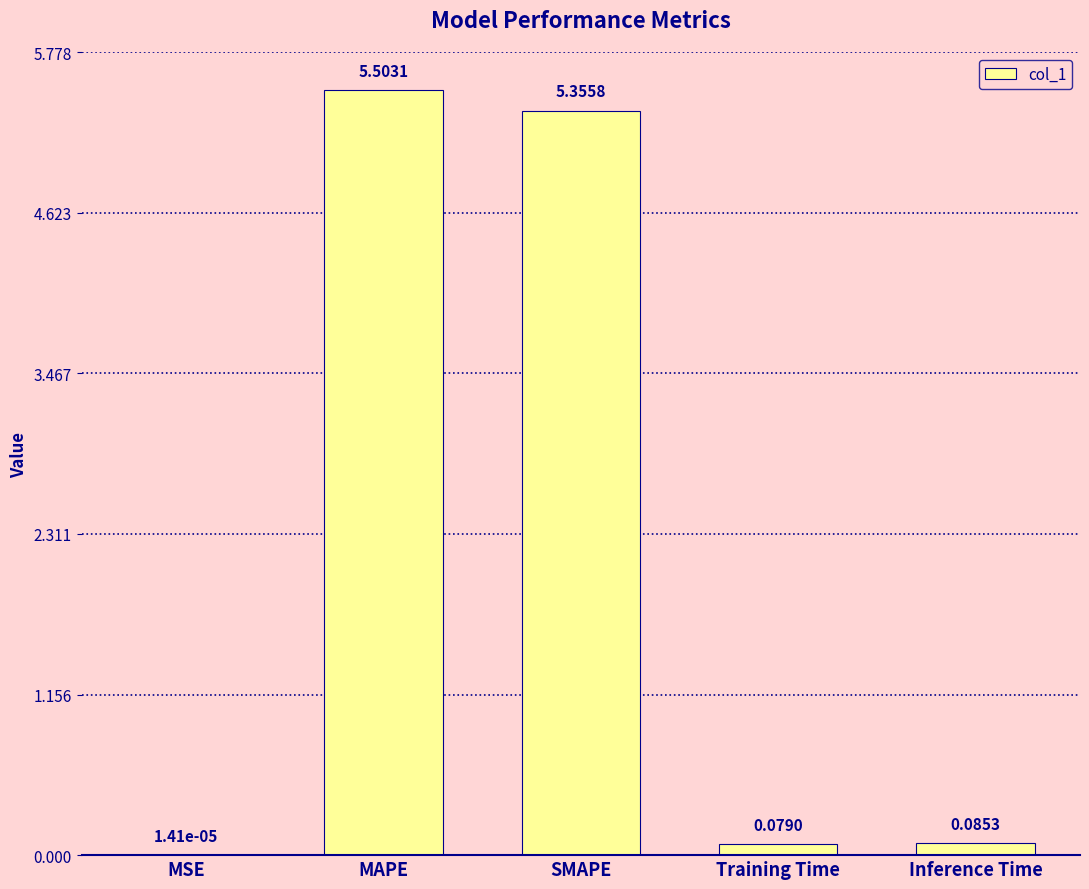

What is the sum of all values?

11.0